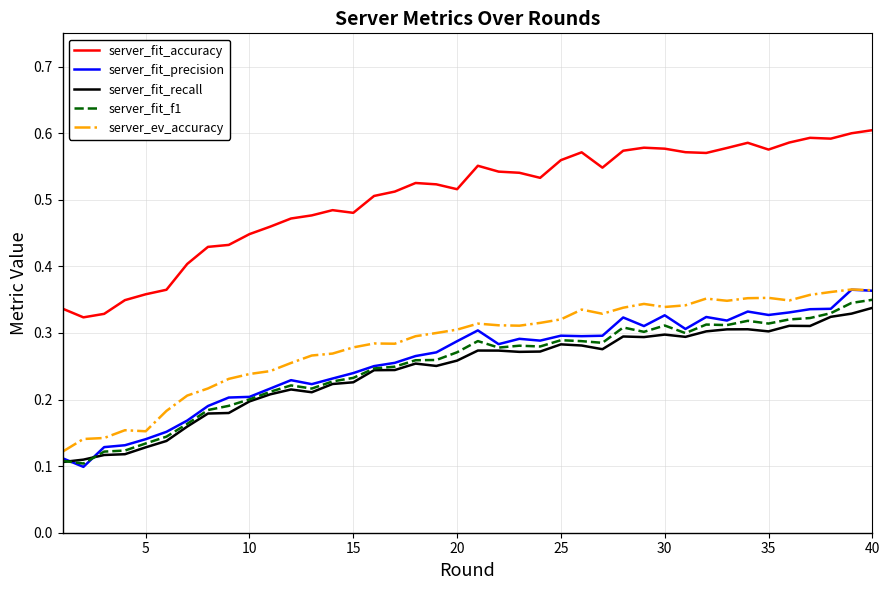

True or false: server_fit_precision and server_fit_accuracy intersect in this chart.

False